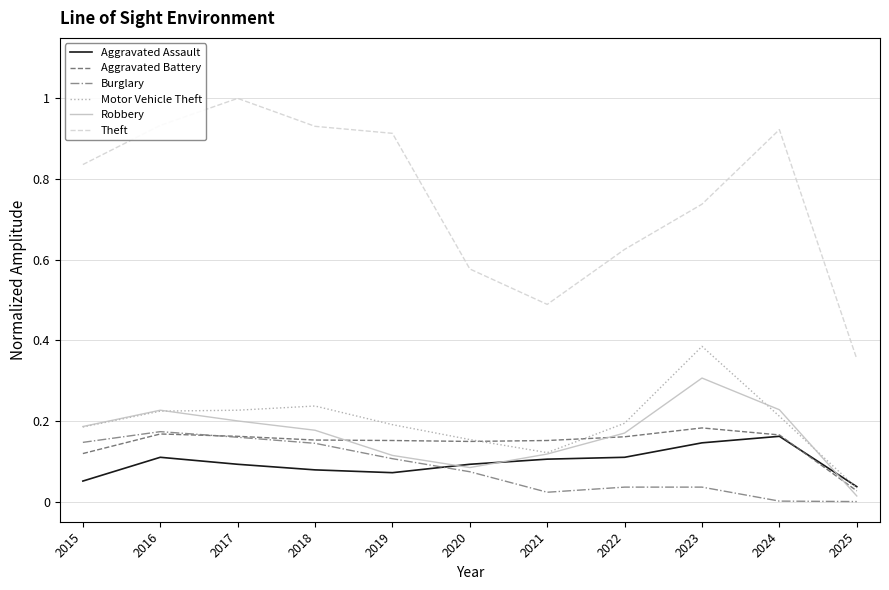

In Robbery, how many points are lower than both neighbors (excluding endpoints)?

1